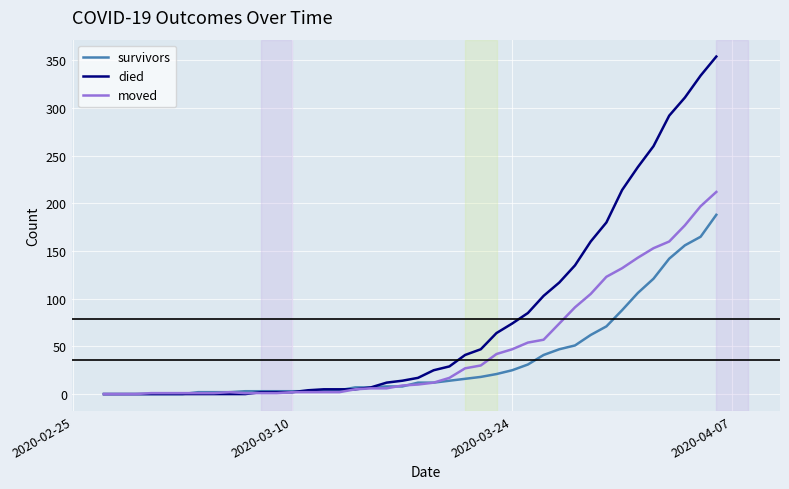

Which series has the largest total across all categories?

died